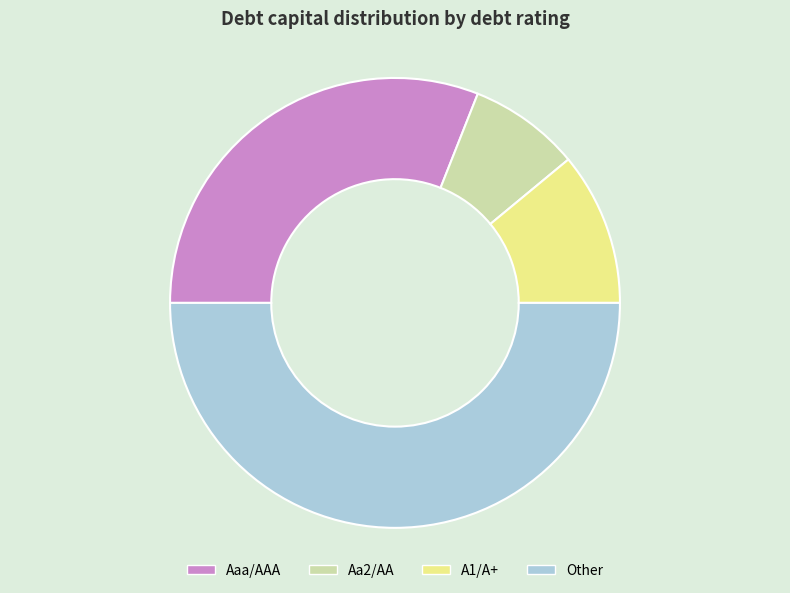

The A1/A+ slice represents 5% of the pie. True or false?

False